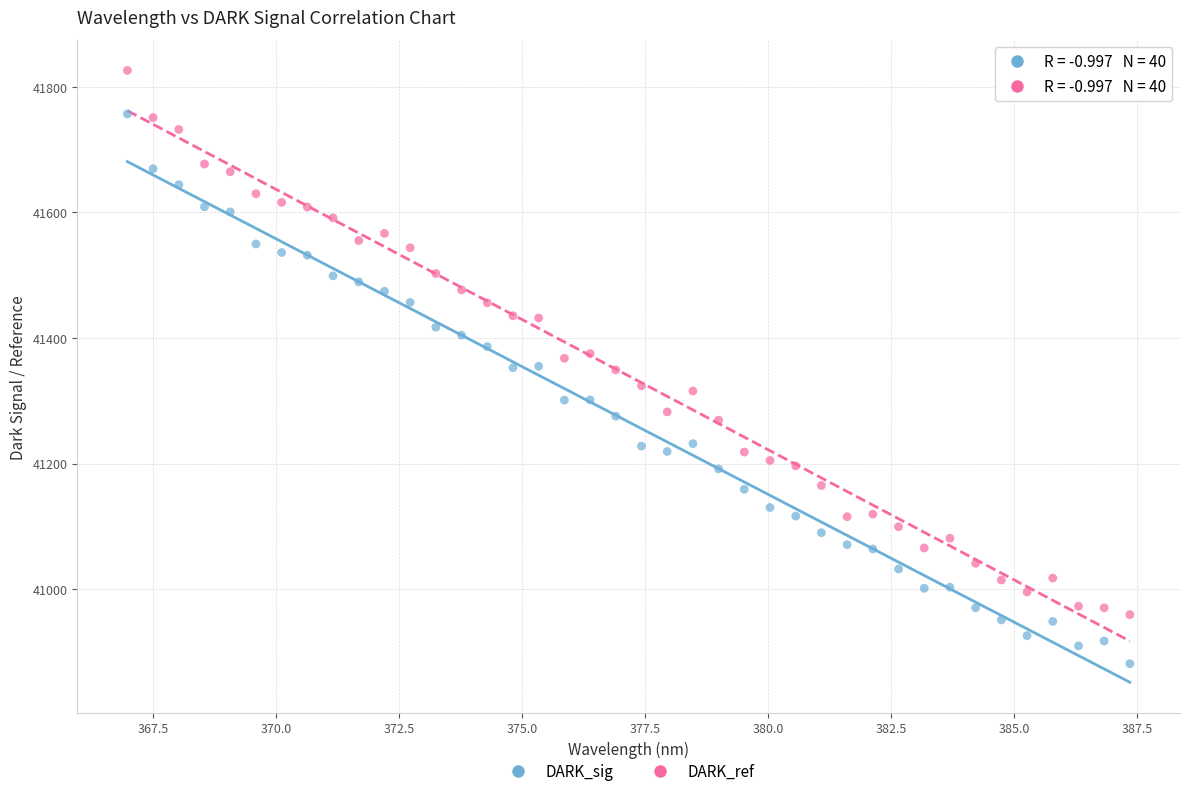

Which series contains the highest Y value?

DARK_ref